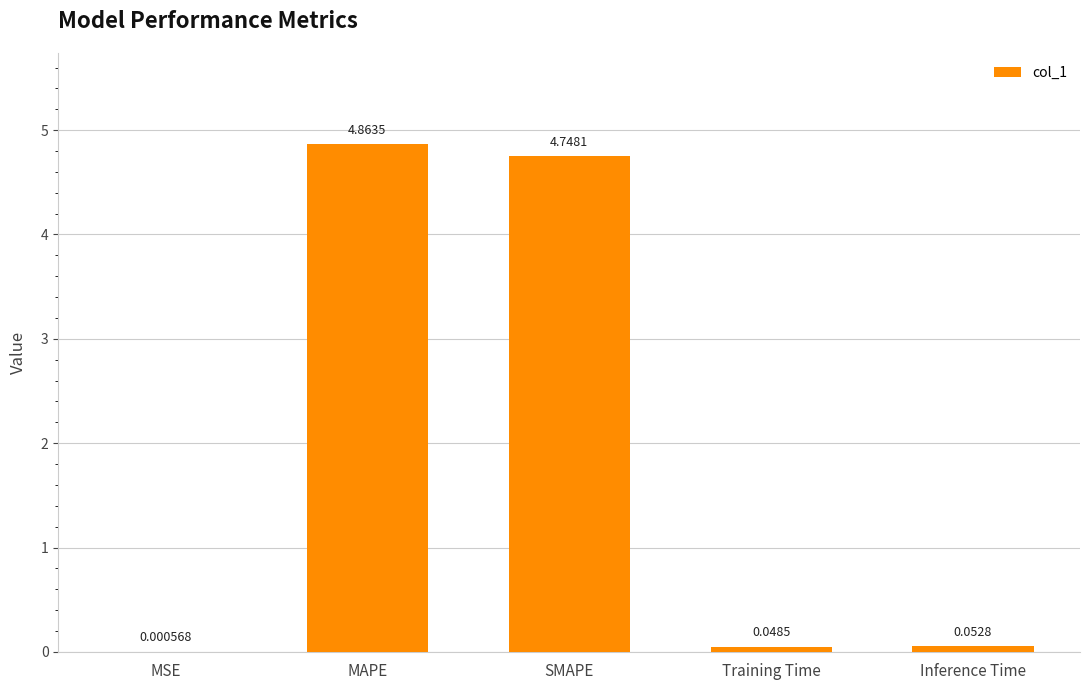

Where is the data nearest to the value 2?

Inference Time